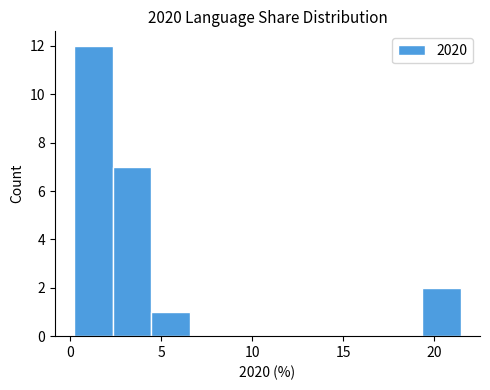

Reading left to right, transcribe this chart: for each bar, give the range it covers on the x-axis and its height. Neither the bar edges nor the heights are printed on the chart, so give them approximately, as read against the axes.

0.0 to 2.5: 12
2.5 to 4.5: 7
4.5 to 6.5: 1
6.5 to 8.5: 0
8.5 to 11.0: 0
11.0 to 13.0: 0
13.0 to 15.0: 0
15.0 to 17.0: 0
17.0 to 19.5: 0
19.5 to 21.5: 2